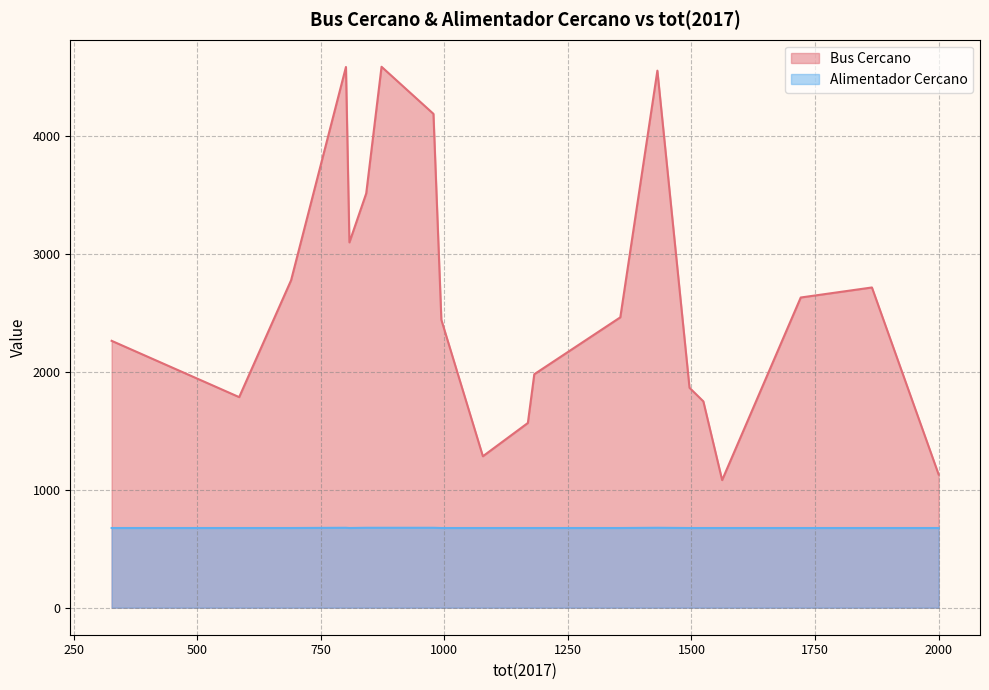

What is the difference between the highest and lowest values at 1169?

890